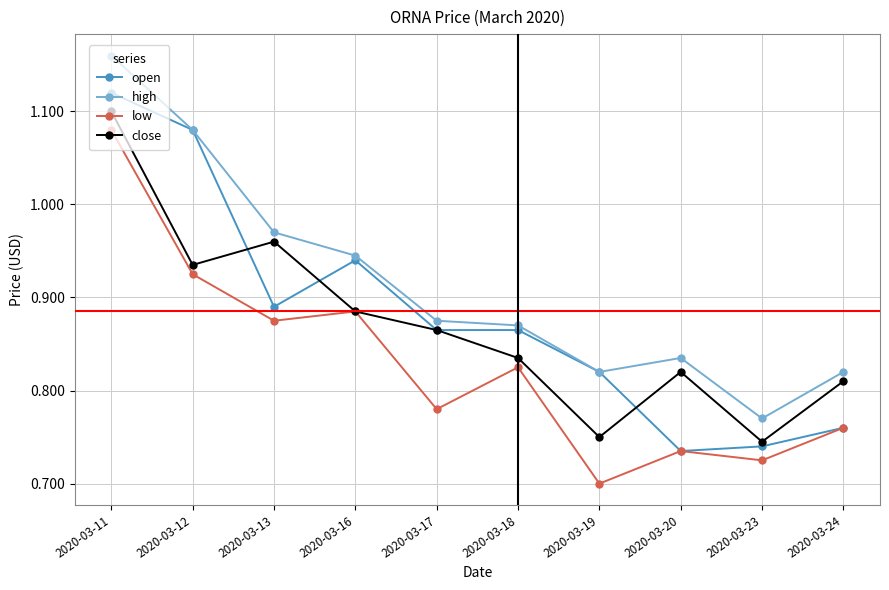

In close, how many points are lower than both neighbors (excluding endpoints)?

3